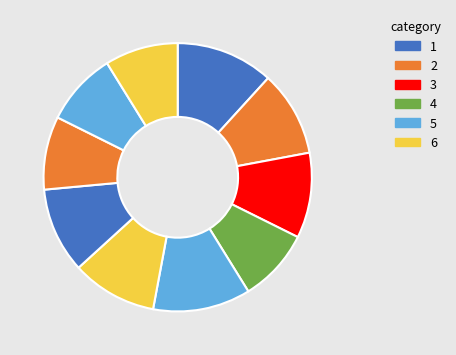

How many slices are in this pie chart?

10